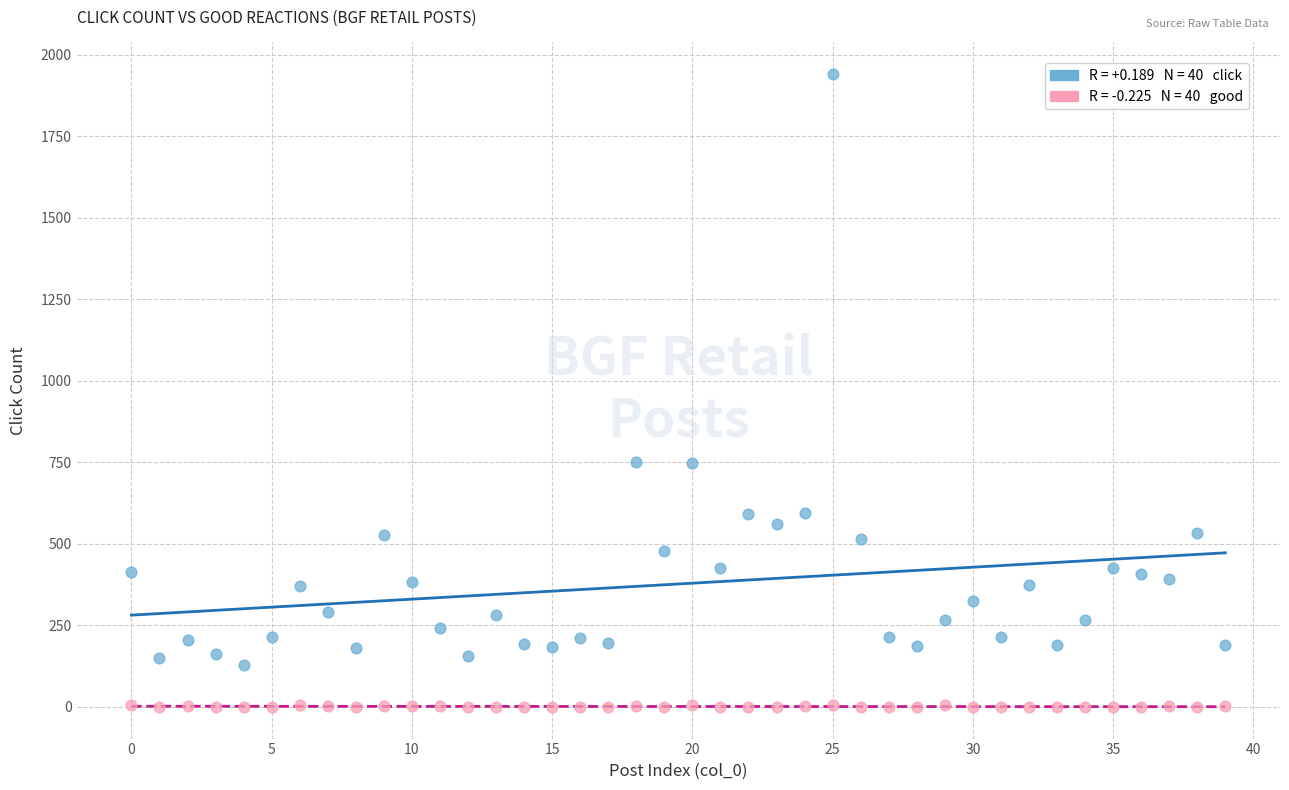

Across all data points, what is the range of Y values (max minus min)?

1941